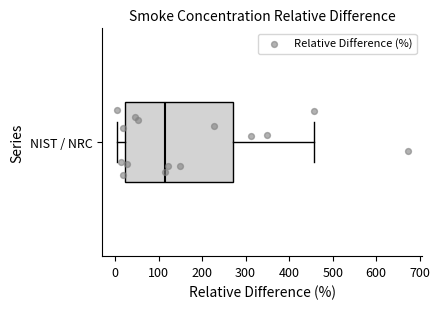

Read this box plot against the x-axis: the position of the median line, the range covered by the box, and the ends of both whiskers. The values are not printed on the chart, so give them approximately, as read against the axis.

median 110, box 20 to 270, whiskers 0 to 460